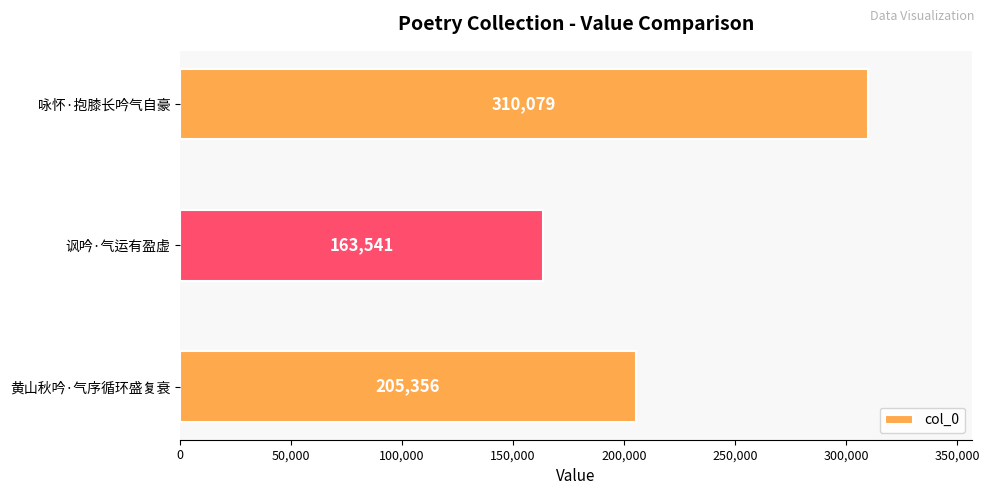

Are the bars grouped side by side (vs. stacked)?

No